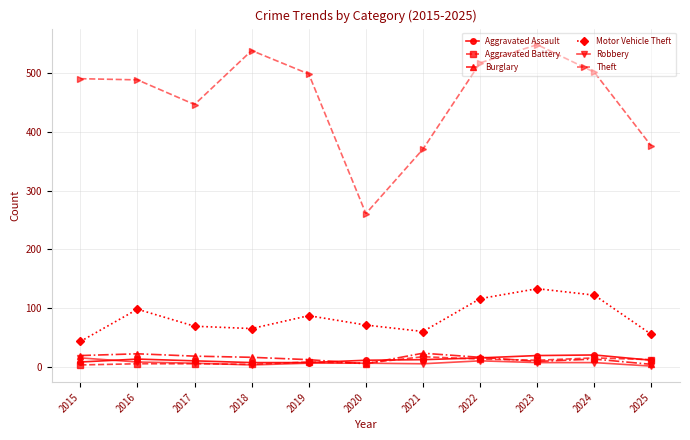

Where does the Robbery series first go above 6?

2015